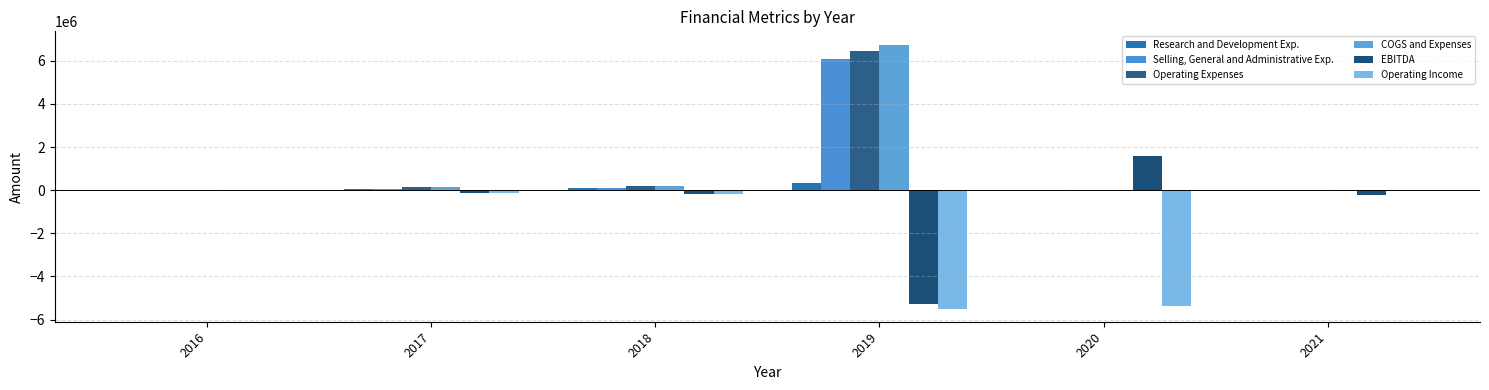

Reading left to right, extract all data points from this chart.

Research and Development Exp.: 4400	74000	85000	351670	452	454
Selling, General and Administrative Exp.: 14860	54993	93954	6101421	4273	7345
Operating Expenses: 19260	132993	178954	6453091	6263	8332
COGS and Expenses: 19260	132993	178954	6756811	6544	8476
EBITDA: -19260	-128993	-178954	-5300091	1603170	-241640
Operating Income: -19260	-132993	-178954	-5487823	-5385835	-7802